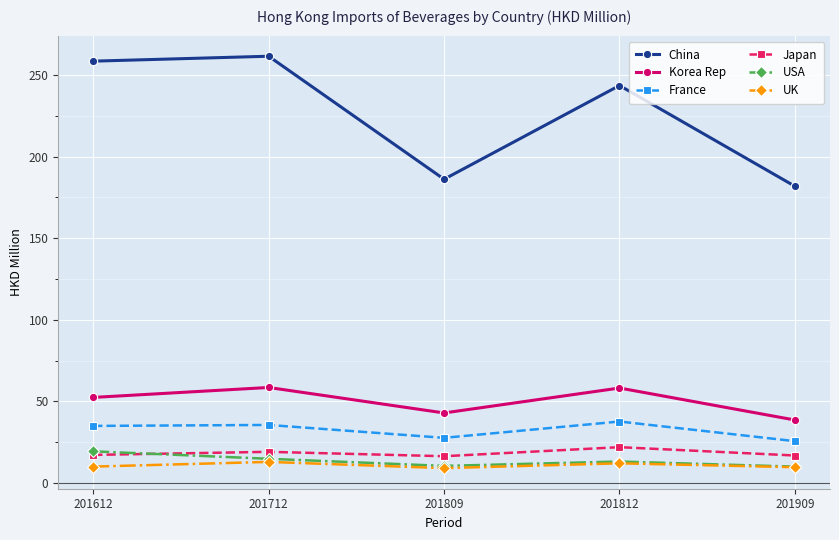

At which label is China closest to 221?

201812